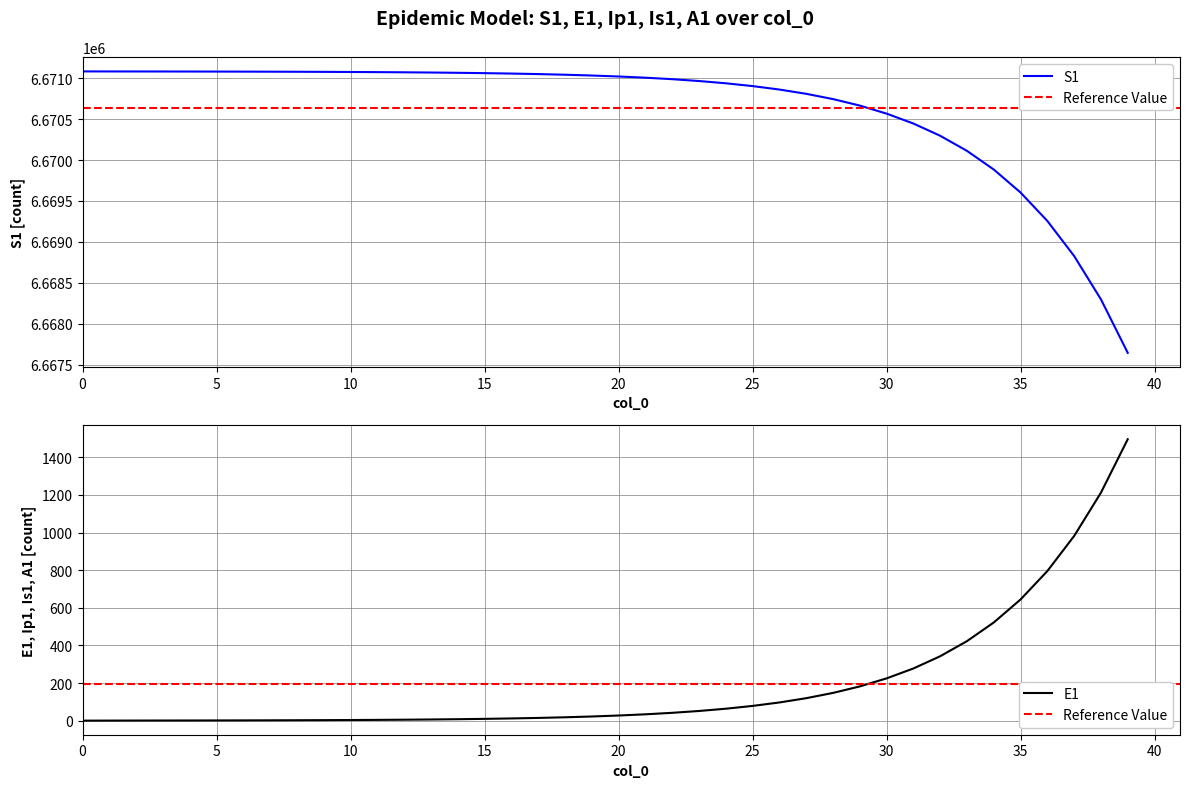

The value of S1 at 5 is 10424173.1. True or false?

False